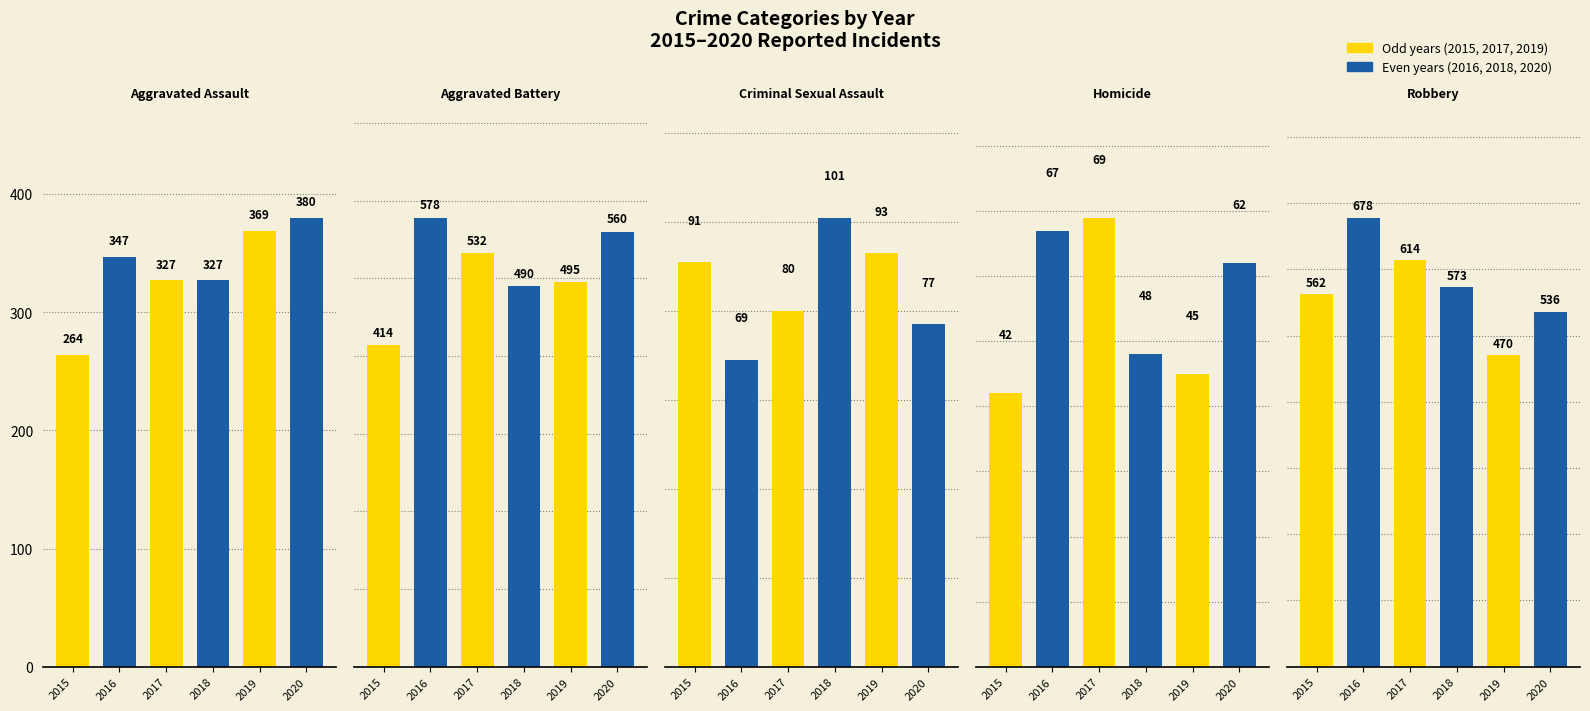

What is the difference between the second highest and second lowest values in the Aggravated Assault series?

42